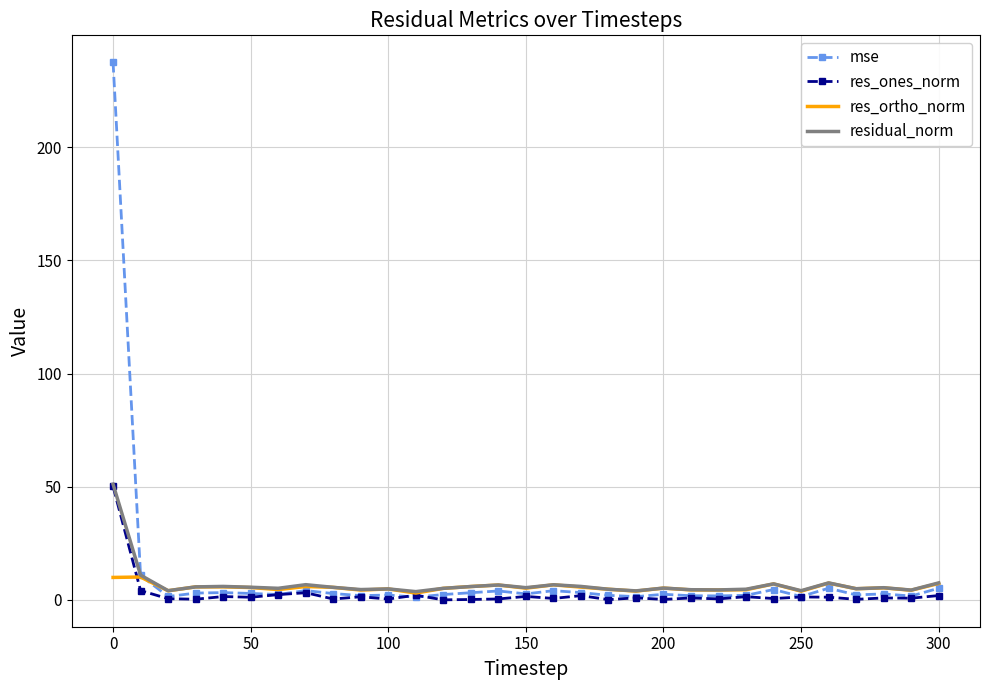

What is the average value of the res_ones_norm series?

2.7